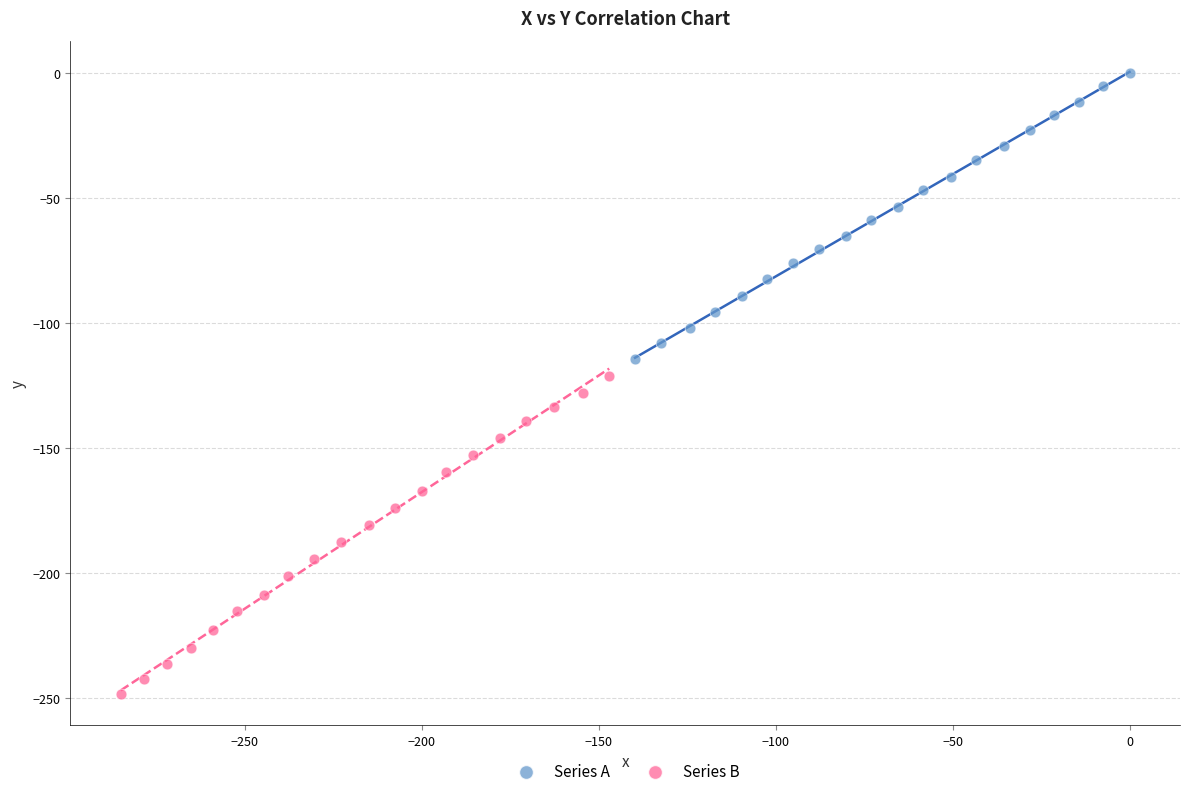

Which series contains the lowest Y value?

Series B